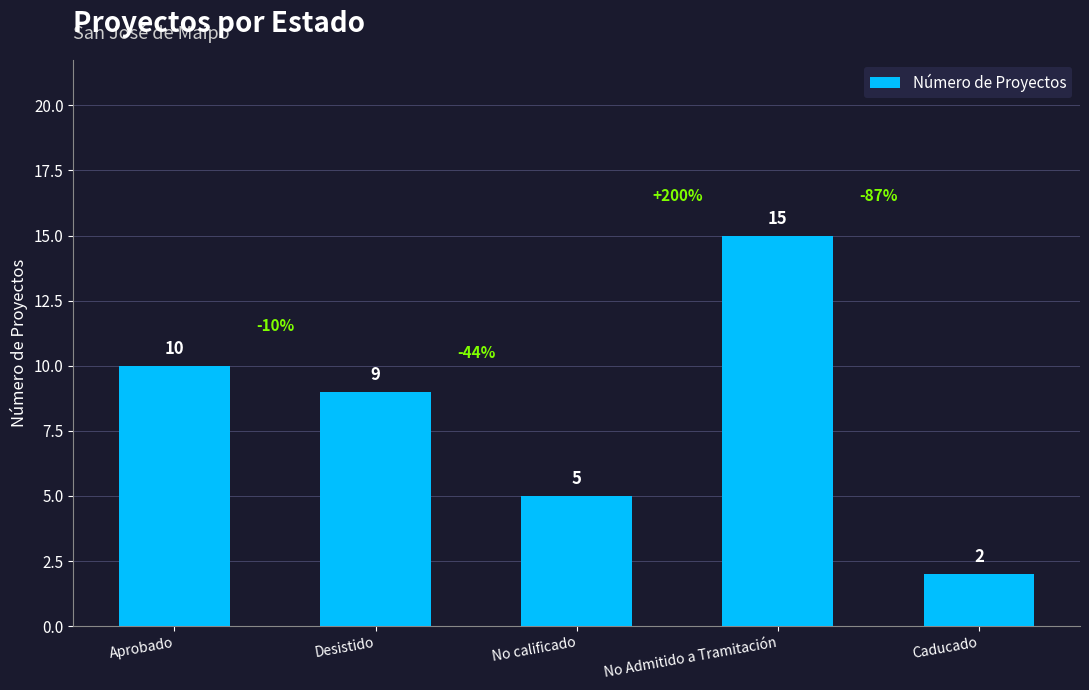

What position from the right is No calificado?

3